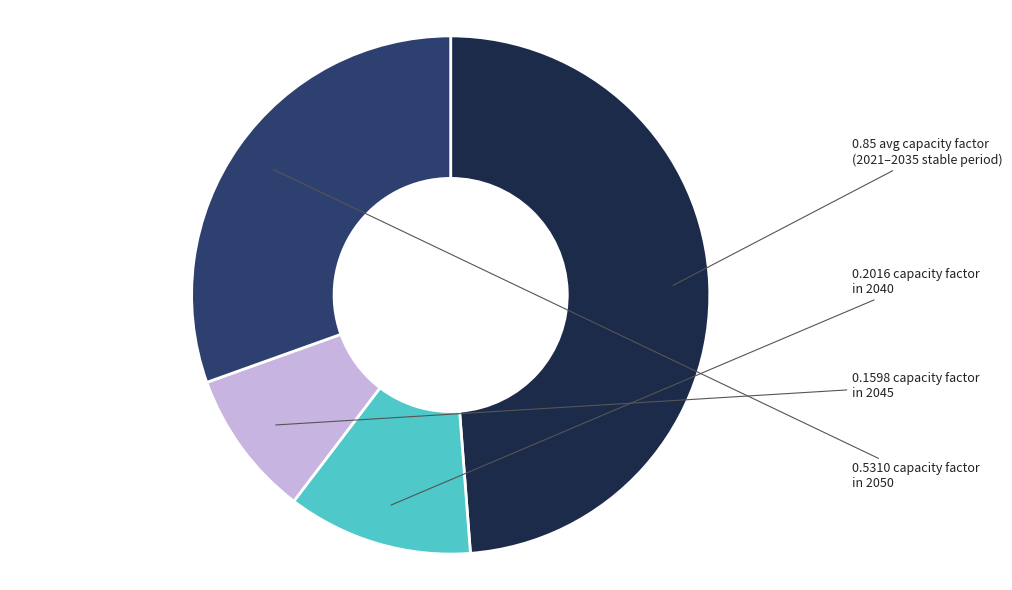

Is there a majority slice in this chart?

No